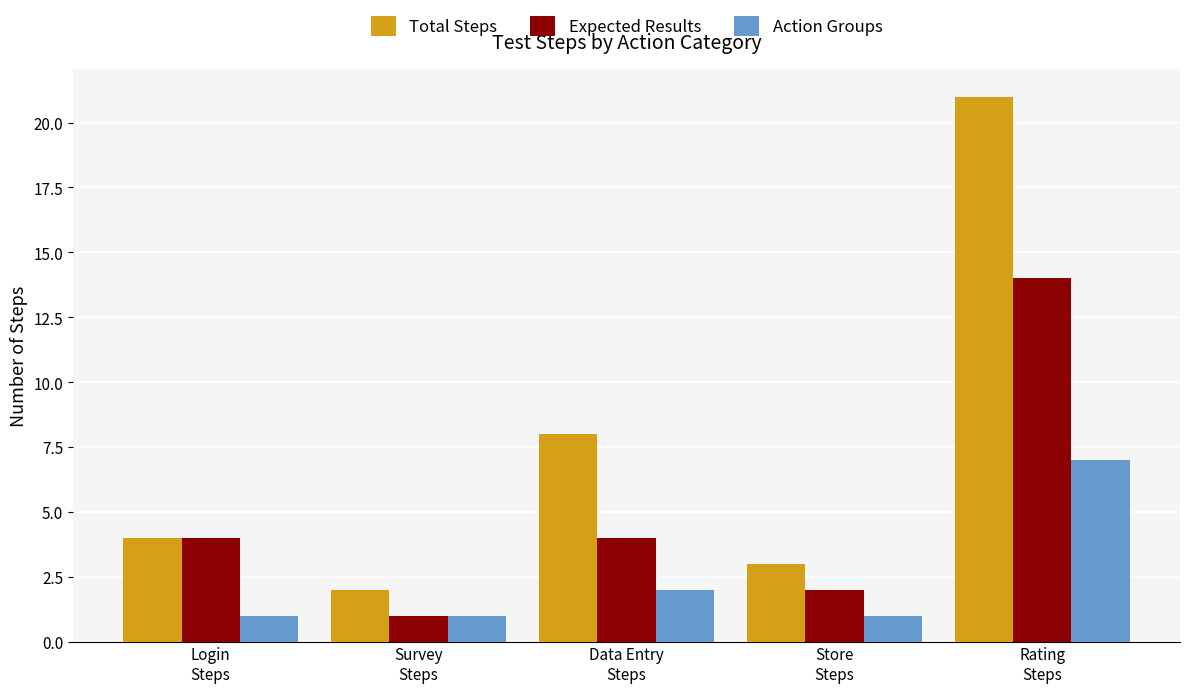

Reading right to left, extract all data points from this chart.

Total Steps: Rating
Steps=21	Store
Steps=3	Data Entry
Steps=8	Survey
Steps=2	Login
Steps=4
Expected Results: Rating
Steps=14	Store
Steps=2	Data Entry
Steps=4	Survey
Steps=1	Login
Steps=4
Action Groups: Rating
Steps=7	Store
Steps=1	Data Entry
Steps=2	Survey
Steps=1	Login
Steps=1